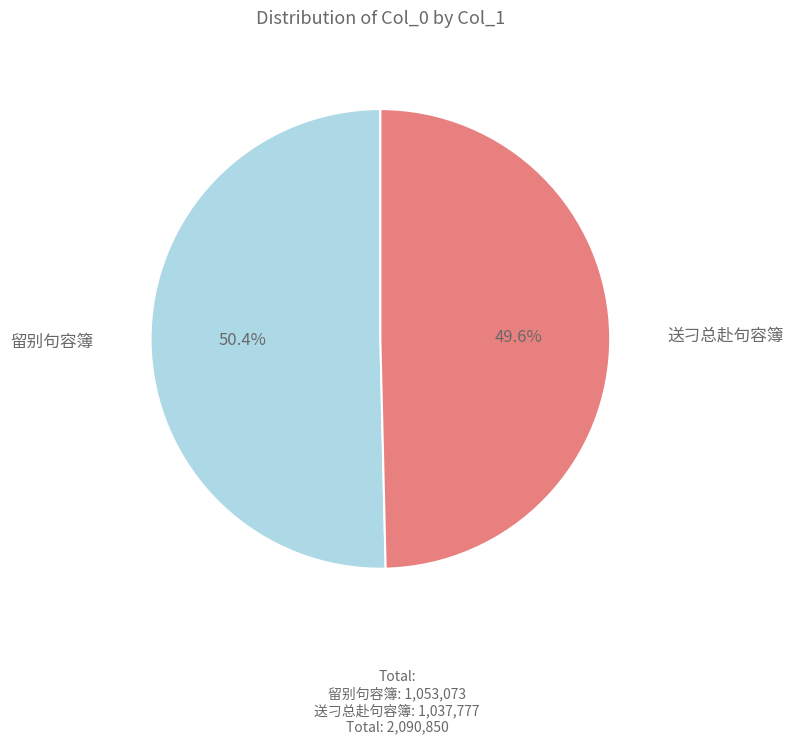

Count the number of slices in the pie.

2